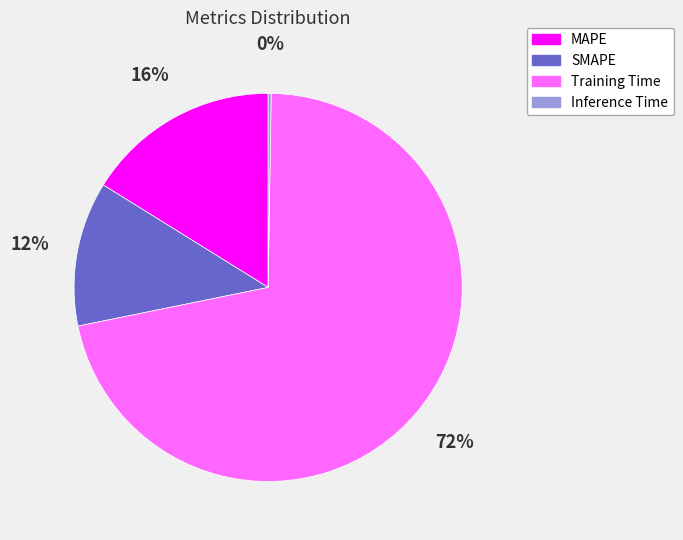

To the nearest percent, what is the average slice percentage?

25%